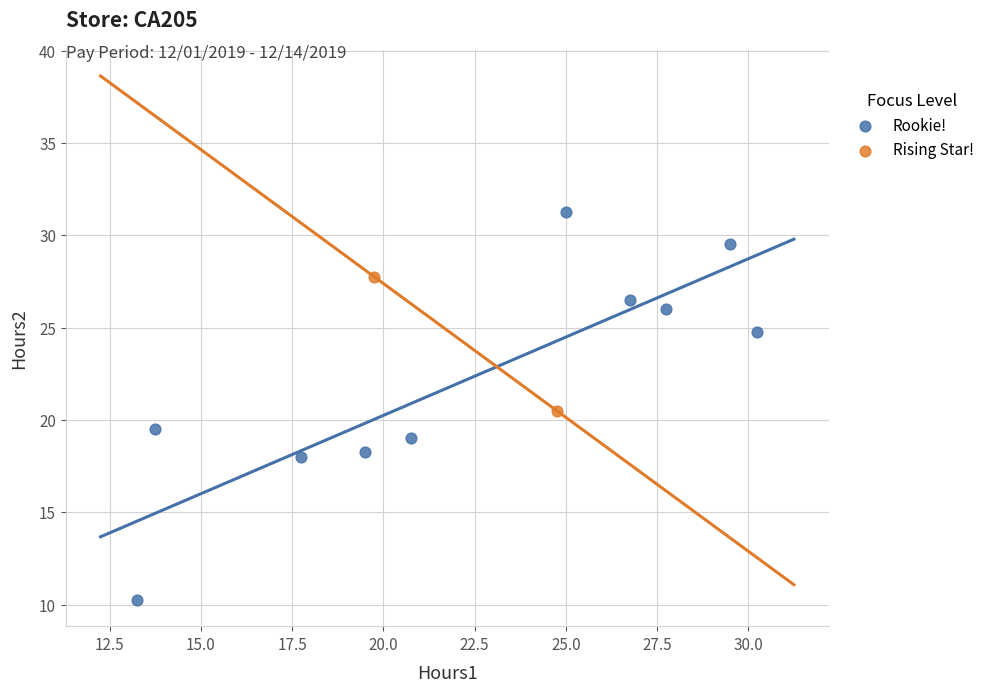

Which series reaches the minimum Y coordinate?

Rookie!